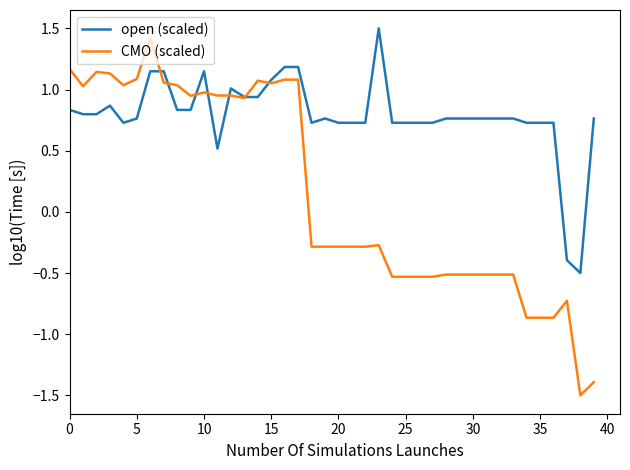

Count the number of categories in the chart.

40